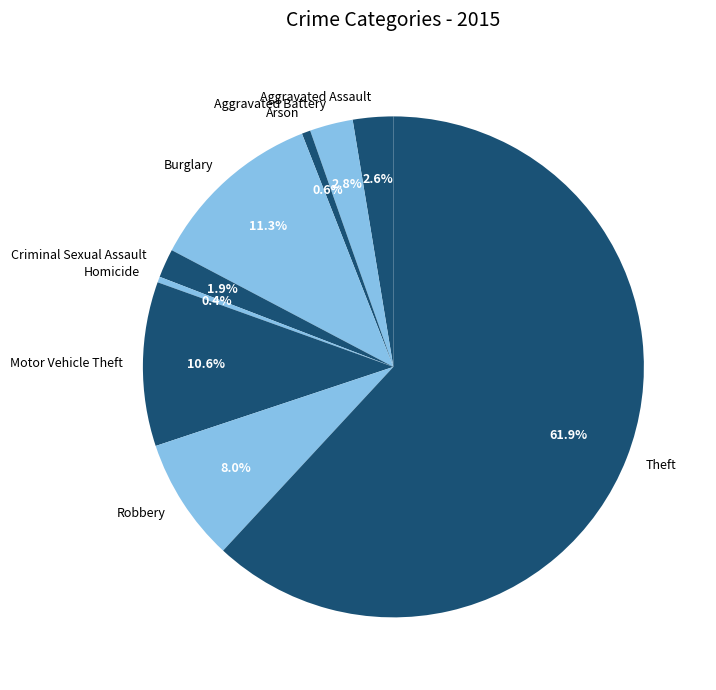

What is the majority slice?

Theft